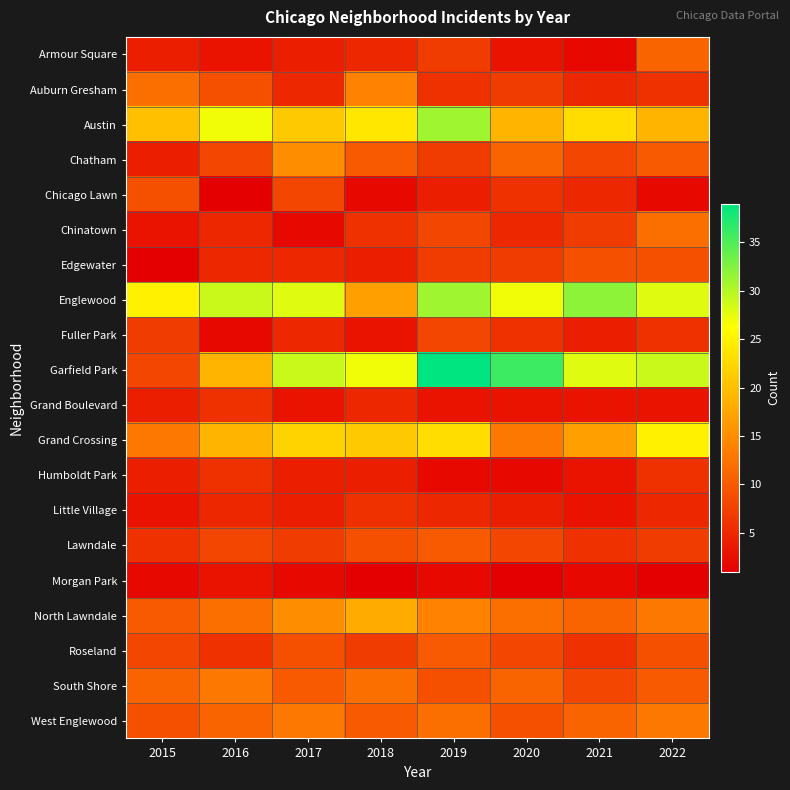

Reading left to right, transcribe all the data shown in this chart.

Armour Square: 2015=4	2016=3	2017=4	2018=5	2019=7	2020=3	2021=2	2022=11
Auburn Gresham: 2015=12	2016=9	2017=5	2018=14	2019=6	2020=7	2021=5	2022=6
Austin: 2015=20	2016=27	2017=21	2018=24	2019=31	2020=19	2021=23	2022=19
Chatham: 2015=4	2016=8	2017=15	2018=10	2019=7	2020=11	2021=8	2022=10
Chicago Lawn: 2015=9	2016=1	2017=8	2018=2	2019=4	2020=6	2021=5	2022=2
Chinatown: 2015=3	2016=5	2017=2	2018=6	2019=8	2020=5	2021=7	2022=12
Edgewater: 2015=1	2016=5	2017=5	2018=4	2019=7	2020=7	2021=9	2022=9
Englewood: 2015=25	2016=29	2017=28	2018=17	2019=31	2020=27	2021=32	2022=28
Fuller Park: 2015=7	2016=2	2017=5	2018=3	2019=8	2020=6	2021=4	2022=6
Garfield Park: 2015=8	2016=19	2017=29	2018=27	2019=39	2020=36	2021=28	2022=29
Grand Boulevard: 2015=4	2016=6	2017=3	2018=5	2019=3	2020=3	2021=3	2022=3
Grand Crossing: 2015=13	2016=19	2017=22	2018=21	2019=23	2020=13	2021=17	2022=25
Humboldt Park: 2015=4	2016=6	2017=4	2018=4	2019=2	2020=2	2021=3	2022=6
Little Village: 2015=3	2016=5	2017=4	2018=6	2019=5	2020=4	2021=3	2022=5
Lawndale: 2015=6	2016=8	2017=7	2018=9	2019=10	2020=8	2021=6	2022=7
Morgan Park: 2015=2	2016=3	2017=2	2018=1	2019=2	2020=1	2021=2	2022=1
North Lawndale: 2015=10	2016=12	2017=15	2018=18	2019=14	2020=12	2021=11	2022=13
Roseland: 2015=8	2016=6	2017=9	2018=7	2019=10	2020=8	2021=6	2022=9
South Shore: 2015=11	2016=13	2017=10	2018=12	2019=9	2020=11	2021=8	2022=10
West Englewood: 2015=9	2016=11	2017=13	2018=10	2019=12	2020=9	2021=11	2022=13